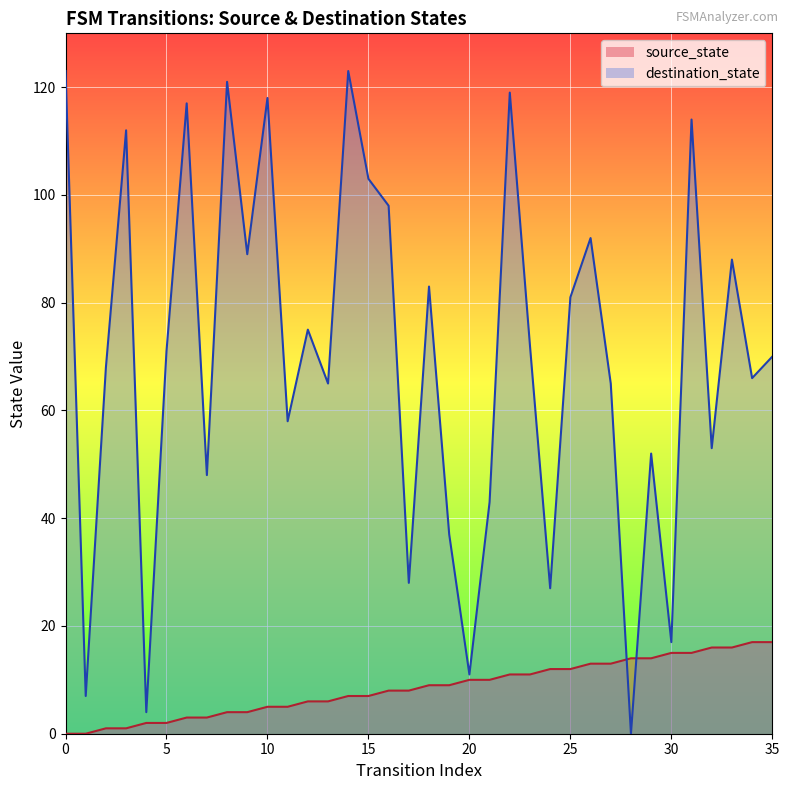

The source_state series shows 2 at 2. True or false?

False